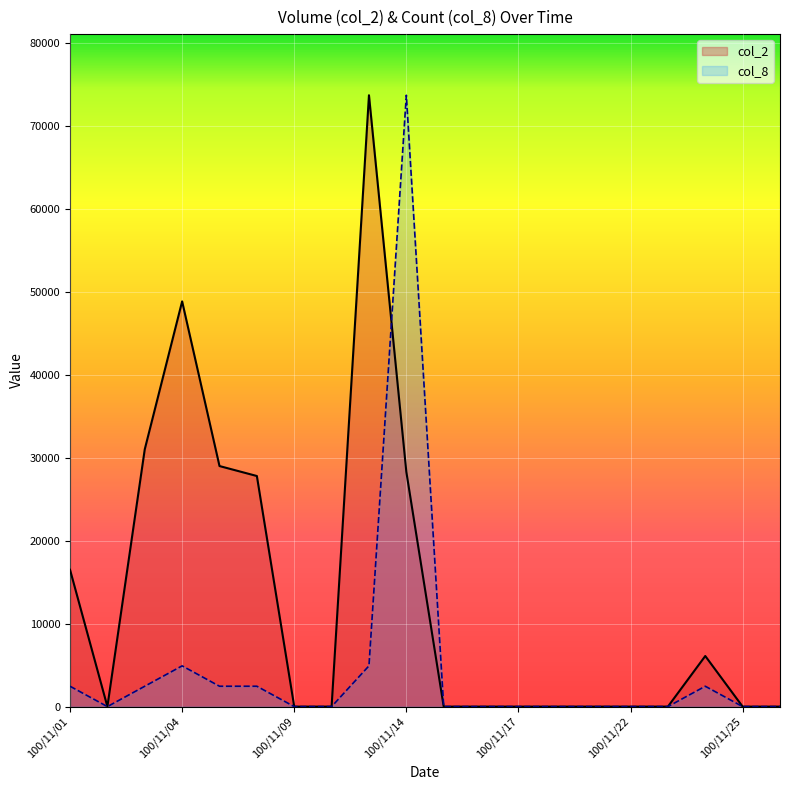

List the series in order of their overall mean, lowest first.

col_8, col_2